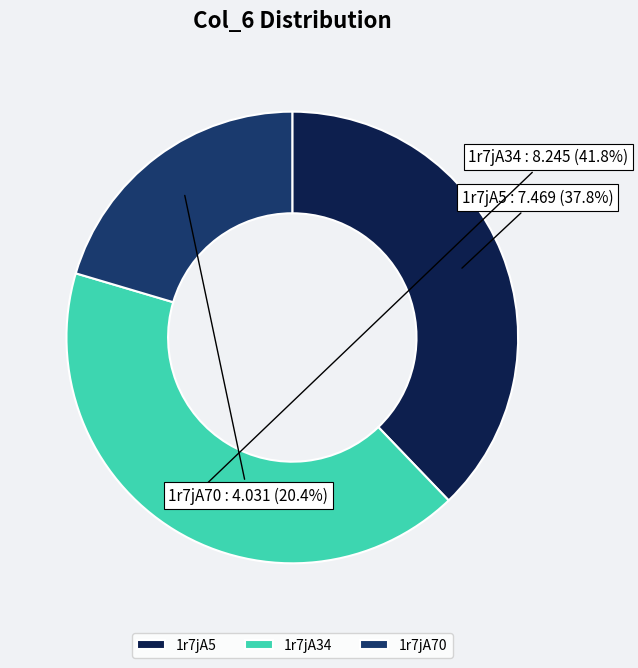

Count the number of slices in the pie.

3